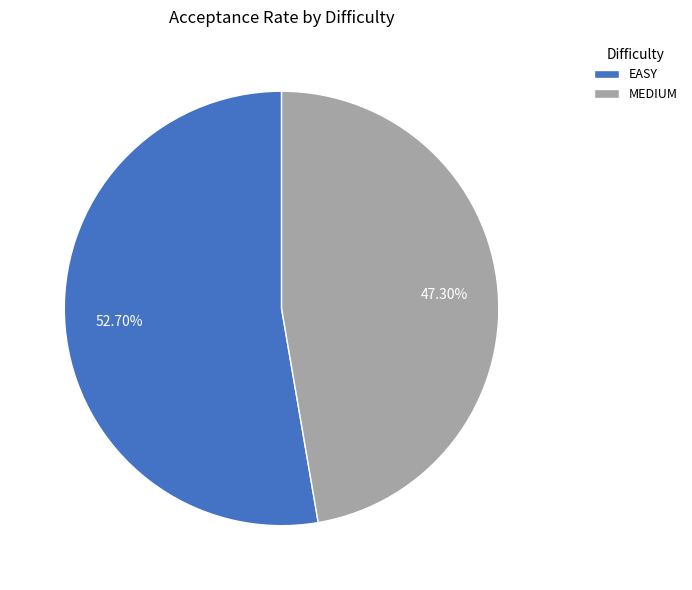

To the nearest percent, what portion does MEDIUM represent?

47%